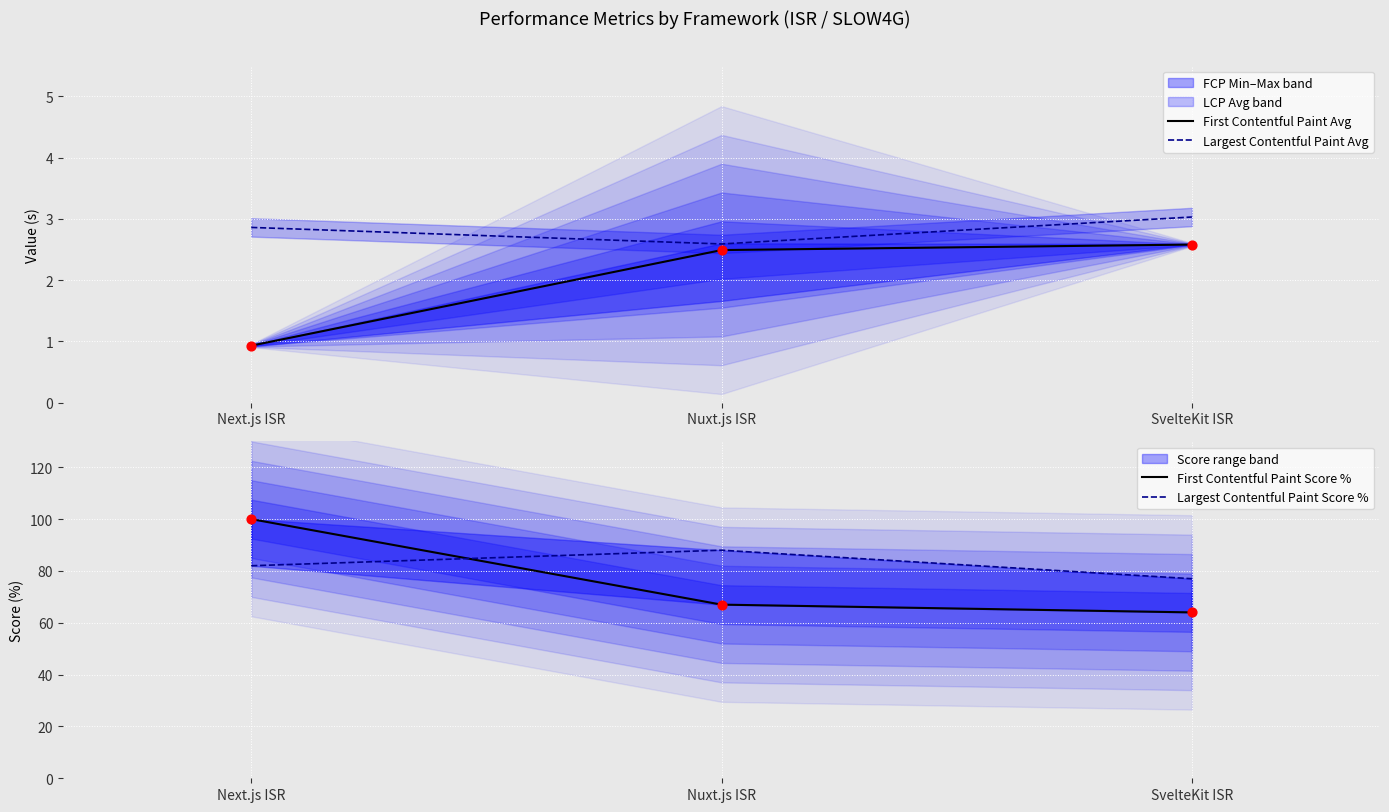

What is the total value across all series at Next.js ISR?

185.8